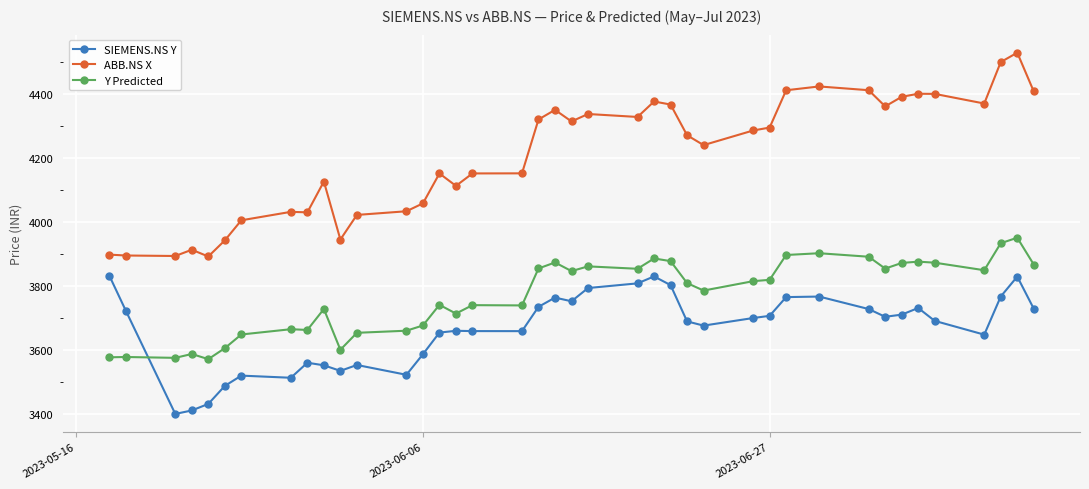

True or false: Y Predicted and ABB.NS X cross at least once.

False